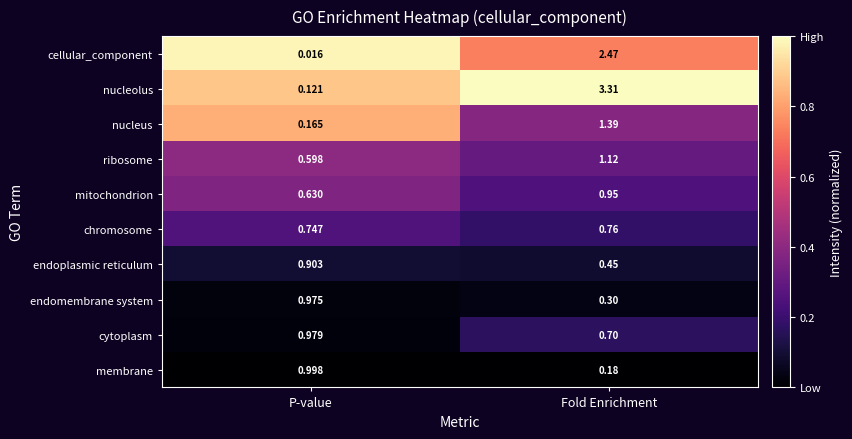

Rank the categories by endomembrane system value from highest to lowest.

P-value, Fold Enrichment